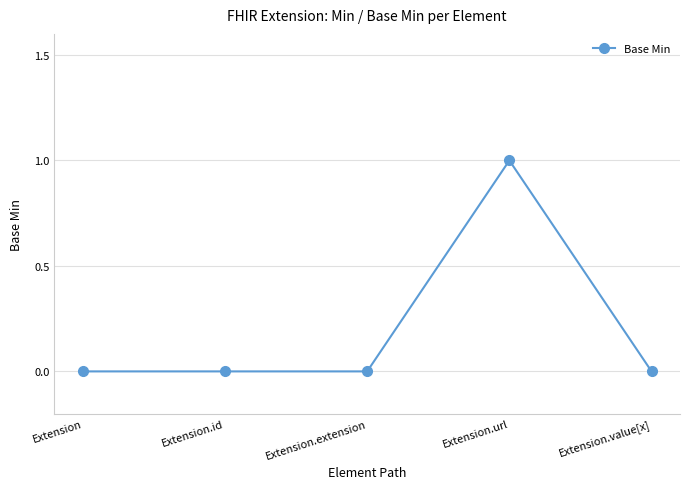

What position from the right is Extension.extension?

3